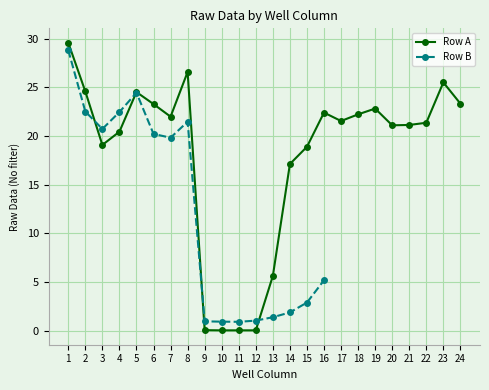

What is the change in value from 3 to 15?

-0.2